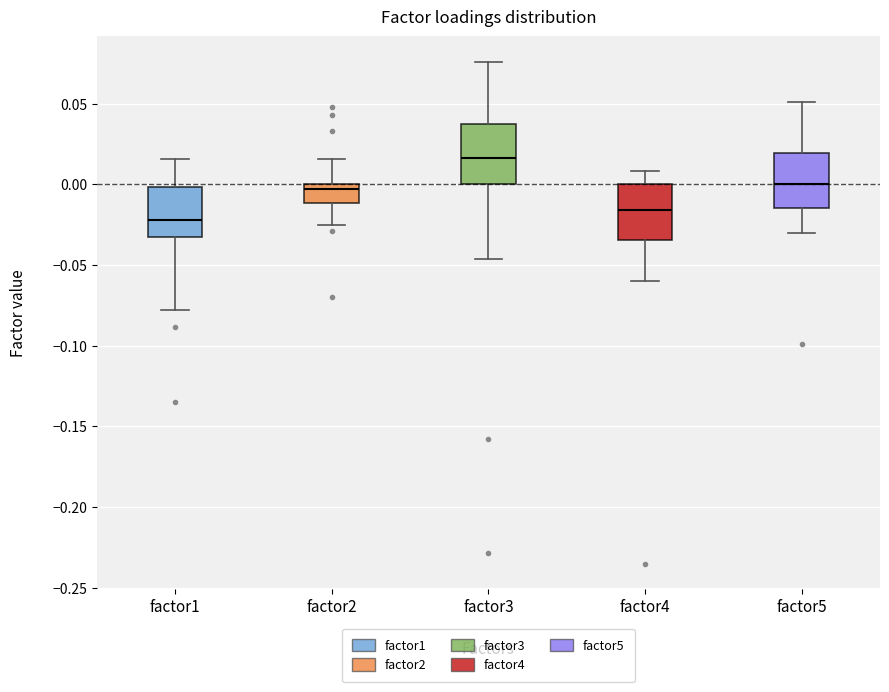

Reading left to right, read every box against the y-axis: the position of its median line, the range the box covers, and the ends of its whiskers. The values are not printed on the chart, so give them approximately, as read against the axis.

factor1: median -0.020, box -0.035 to 0.000, whiskers -0.080 to 0.015
factor2: median -0.005, box -0.010 to 0.000, whiskers -0.025 to 0.015
factor3: median 0.015, box 0.000 to 0.035, whiskers -0.045 to 0.075
factor4: median -0.015, box -0.035 to 0.000, whiskers -0.060 to 0.010
factor5: median 0.000, box -0.015 to 0.020, whiskers -0.030 to 0.050